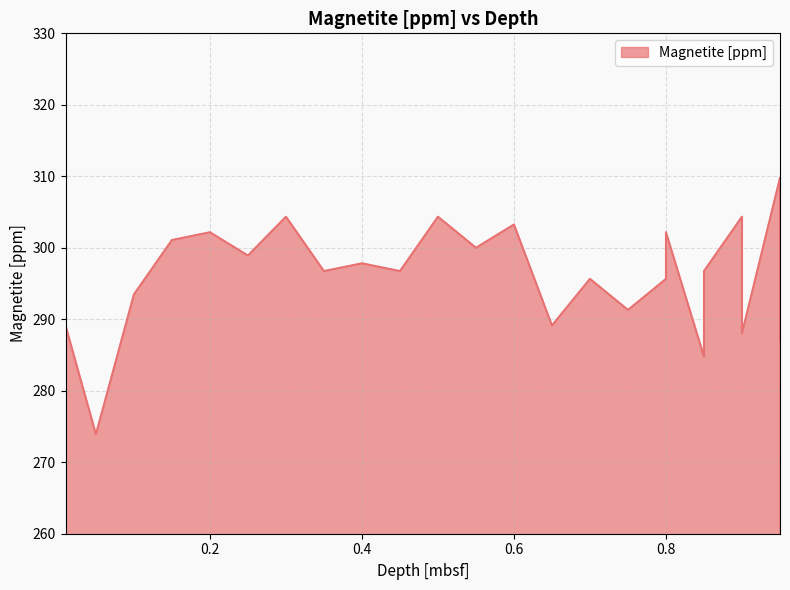

What is the greatest value displayed?

309.8